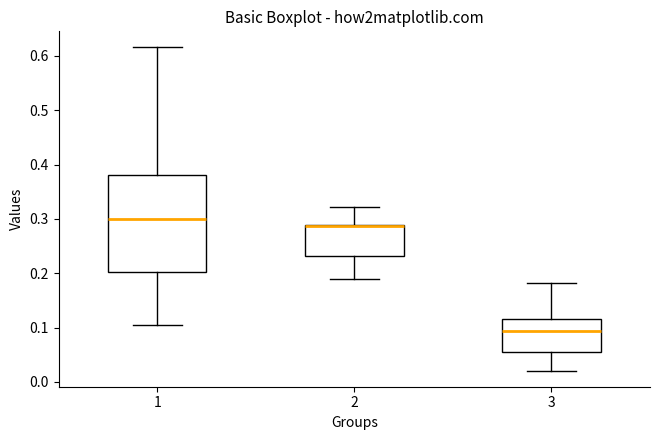

Where is the upper edge of the box at x = 3 on the y-axis? The values are not printed on the chart, so give them approximately, as read against the axis.

0.12